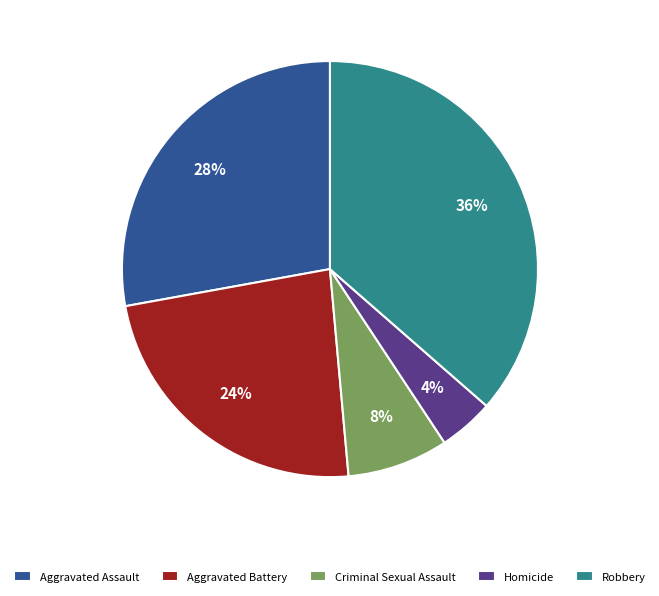

How many segments does this pie chart have?

5